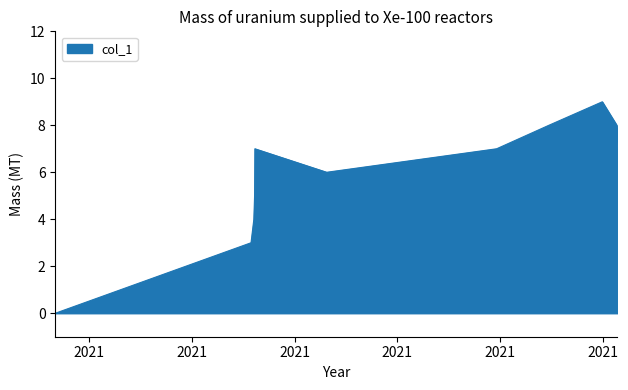

What is the difference between the maximum and minimum values?

9